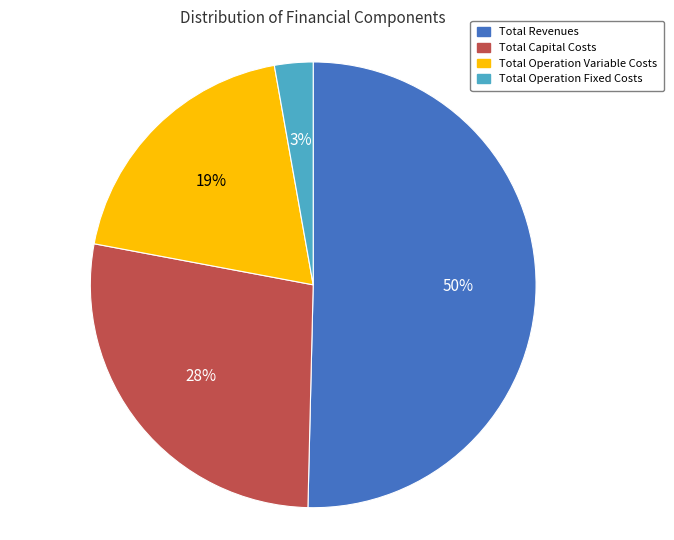

Which category accounts for the majority?

Total Revenues